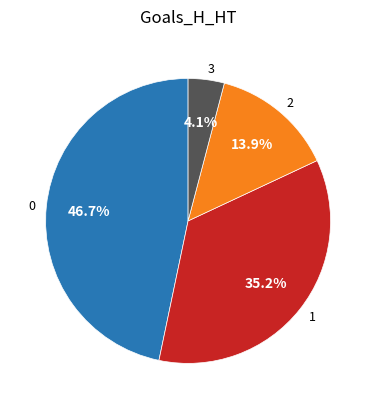

What portion of the pie excludes 0?

53.3%